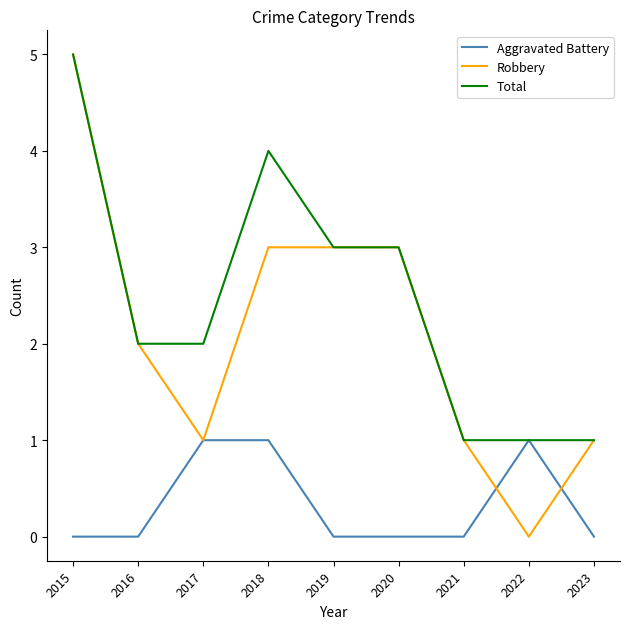

What is the total value across all series at 2019?

6